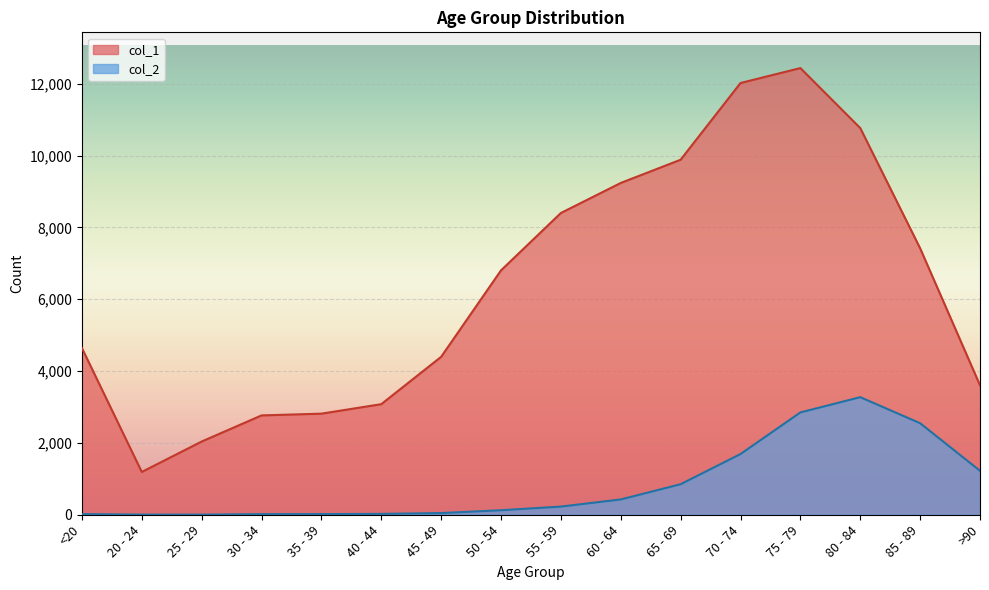

How many data points does each series have?

16